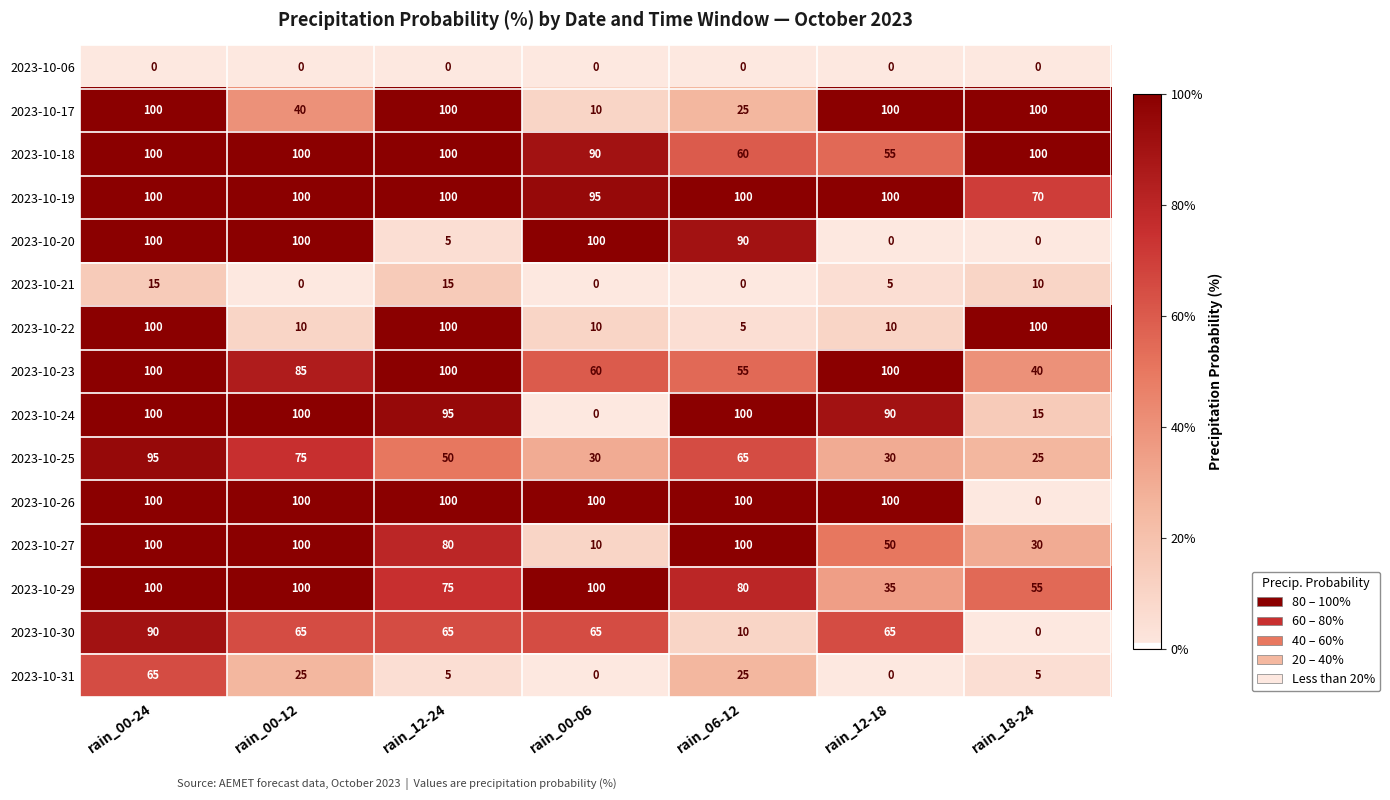

What is the sum of all 2023-10-29 values?

545